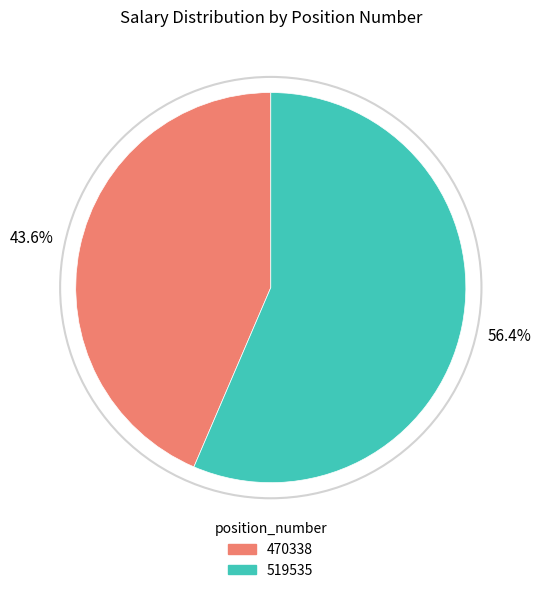

Approximately how many times larger is the value at 519535 compared to 470338?

1.3